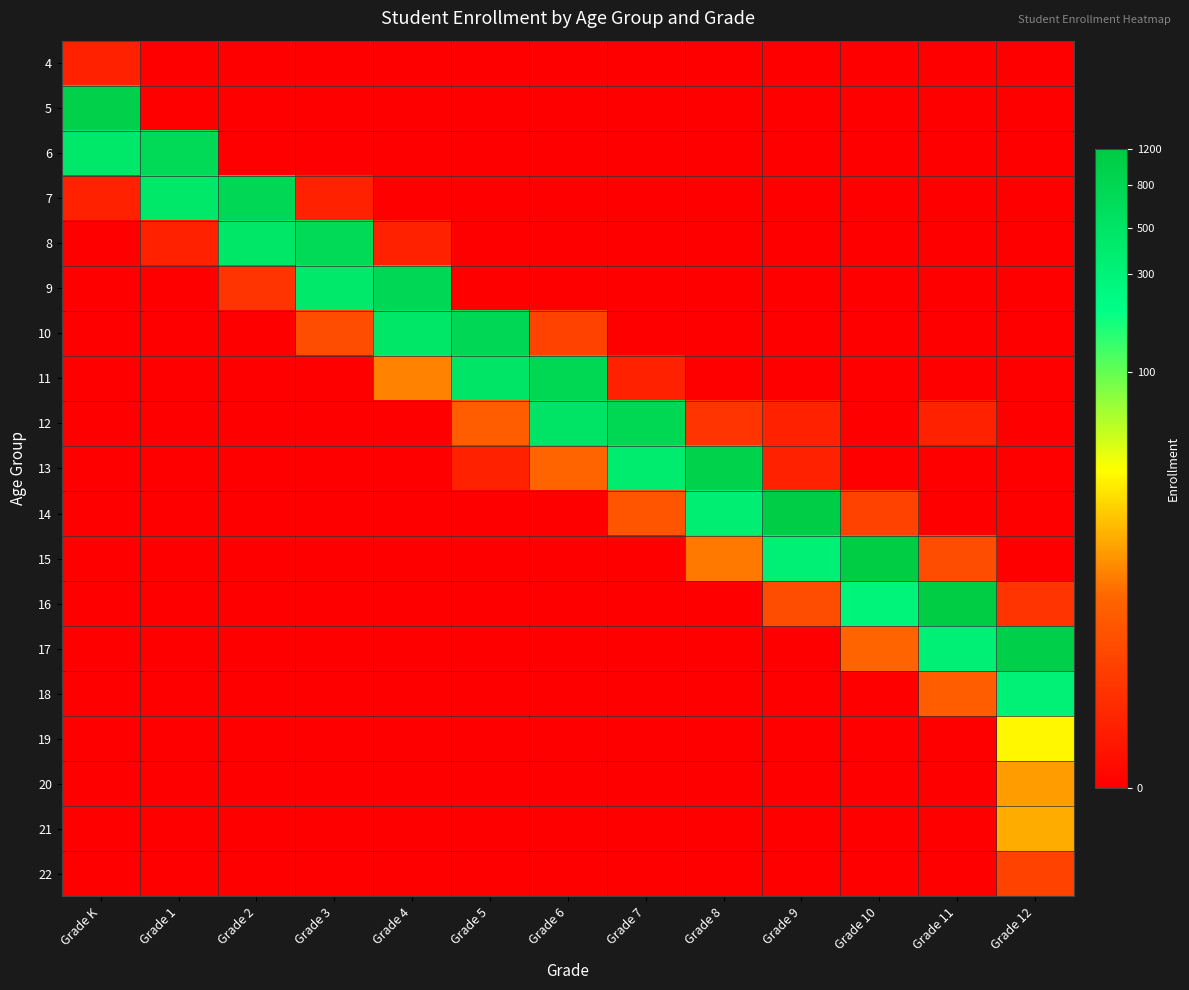

What is the difference between the highest and lowest values at Grade 9?

7.0